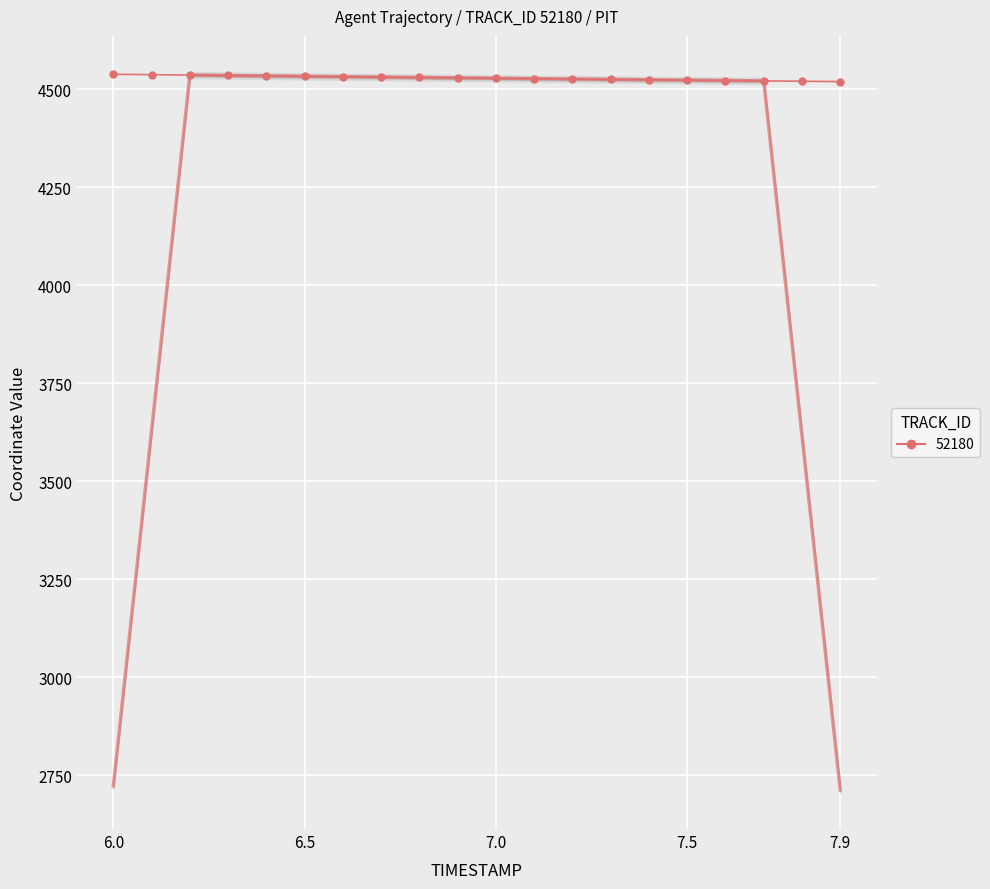

What is the change in value from 6.2 to 7.5?

-13.0